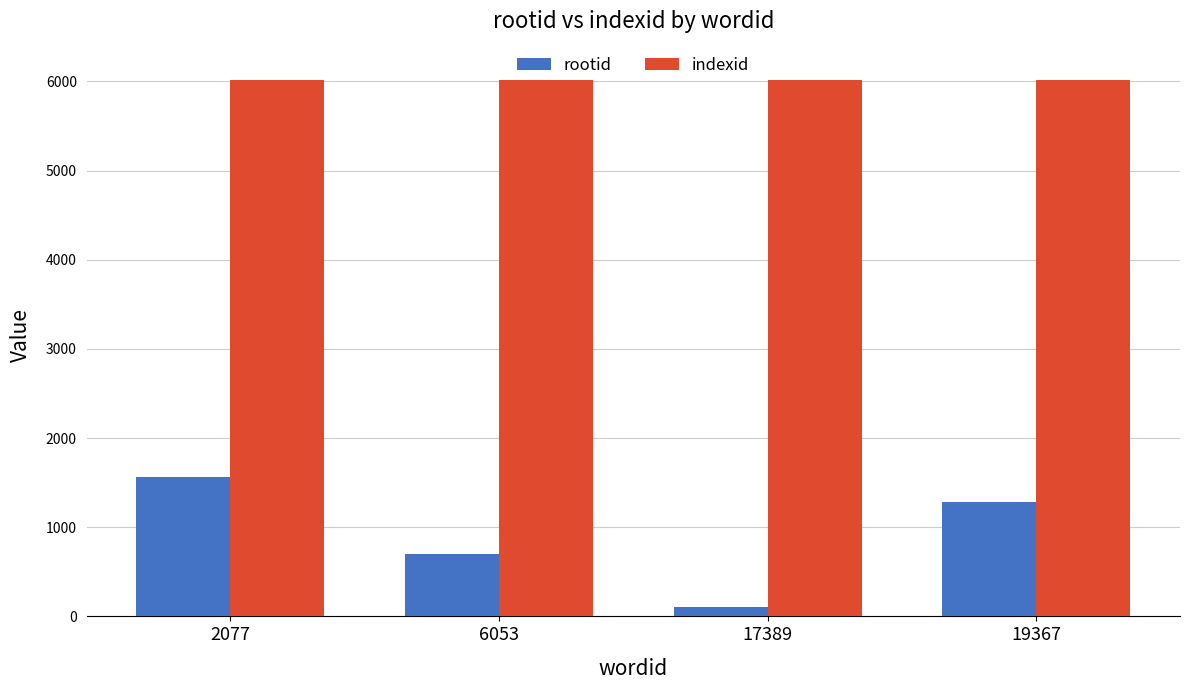

Which category has the lowest value across all series?

17389